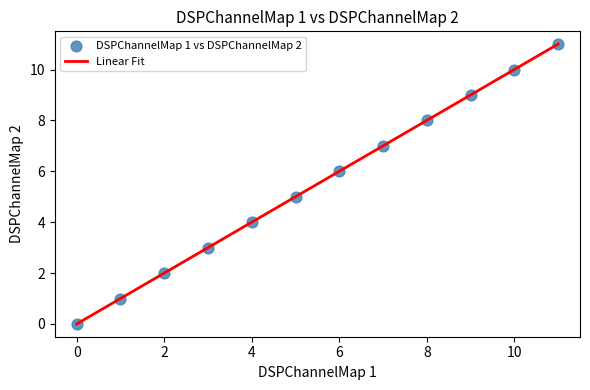

What is the difference between the maximum and minimum values?

11.0